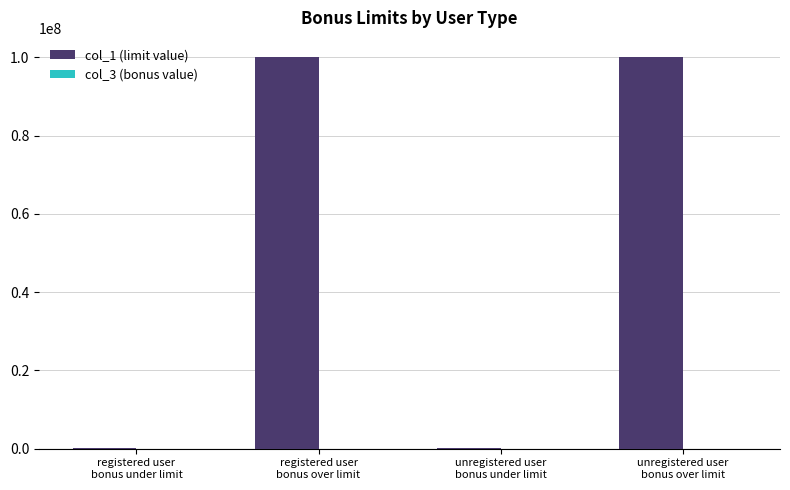

What is the greatest value displayed?

100000060